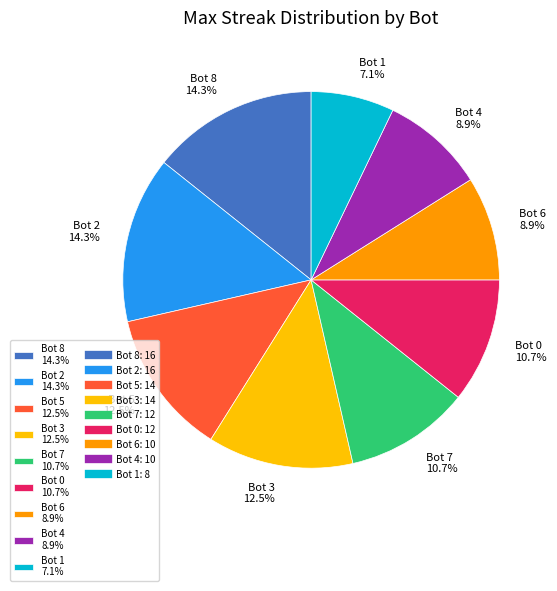

Which category has the smallest portion of the pie?

Bot 1